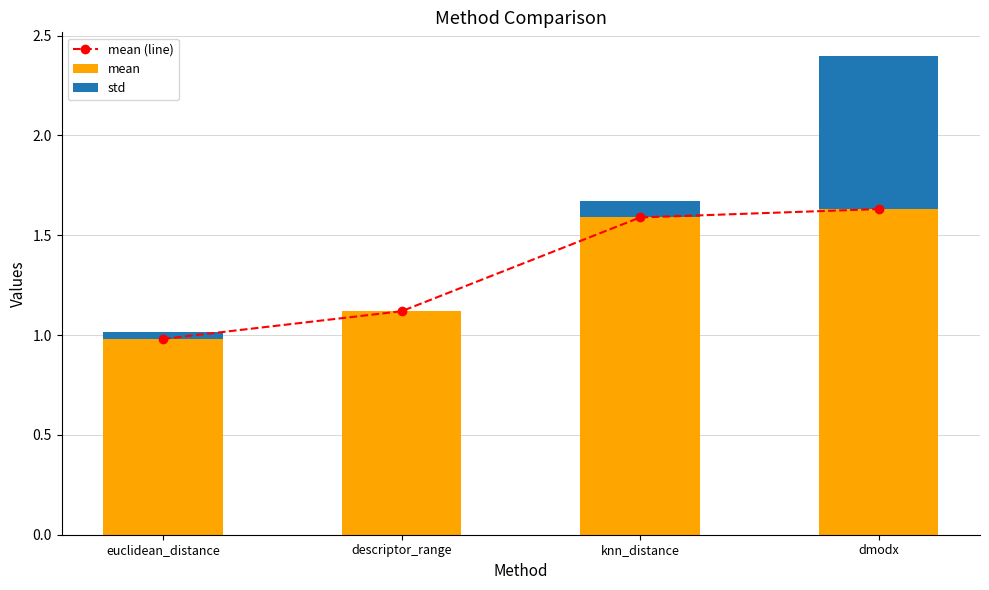

The value of mean (line) at knn_distance is 1.6. True or false?

True